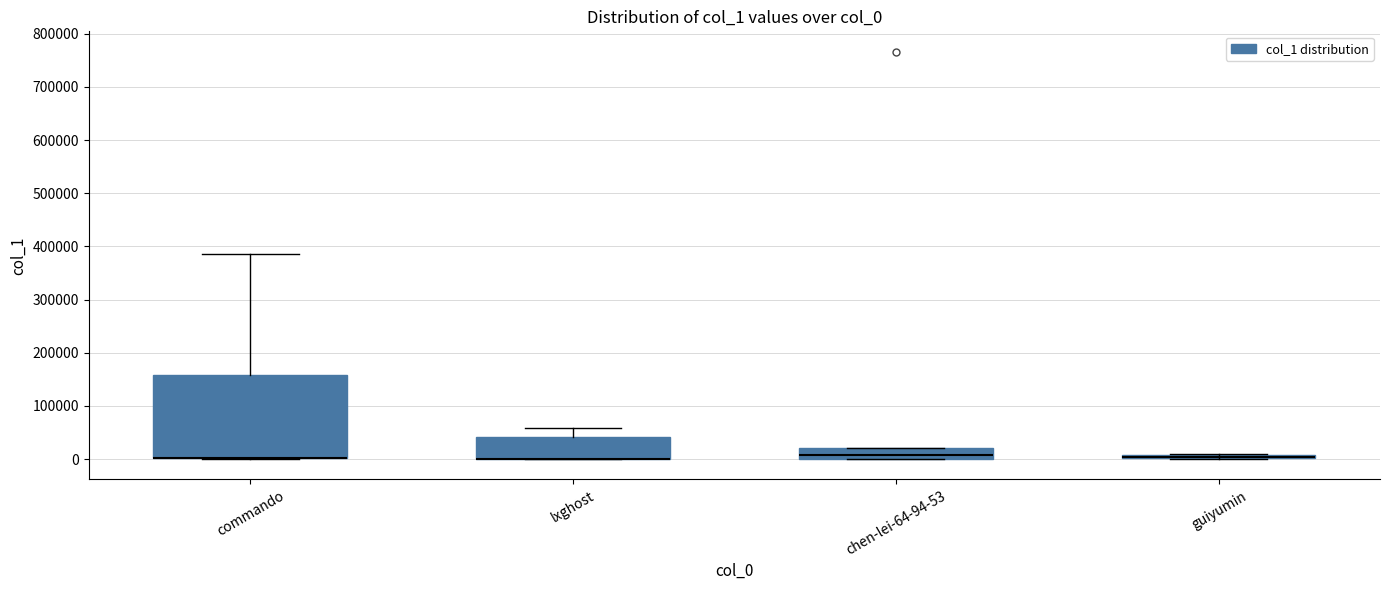

Comparing the boxes themselves (not the whiskers), which one is the tallest?

commando